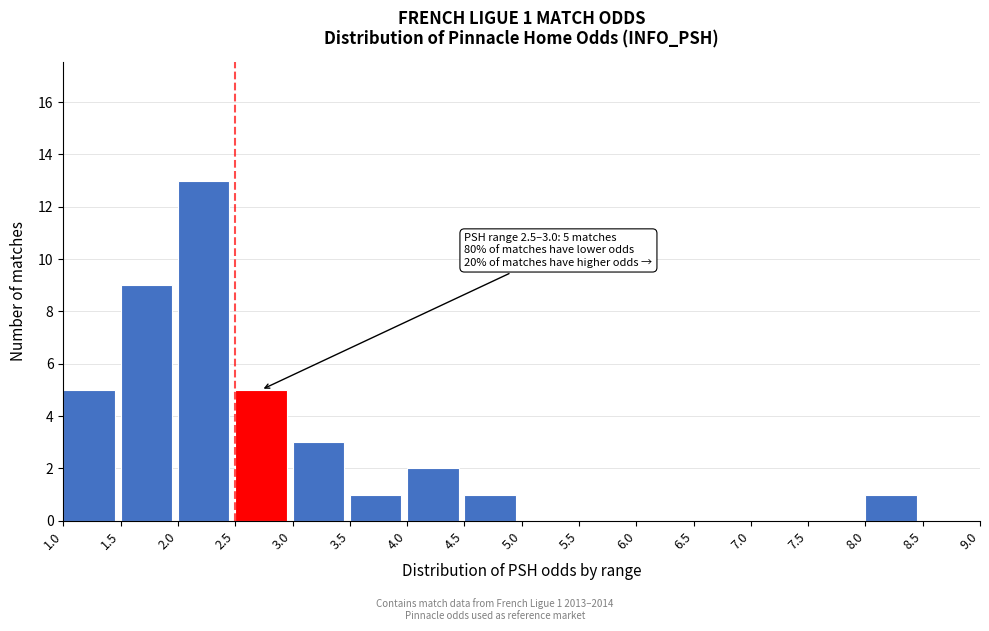

Over which range of the x-axis is the bar tallest?

2.0 to 2.5